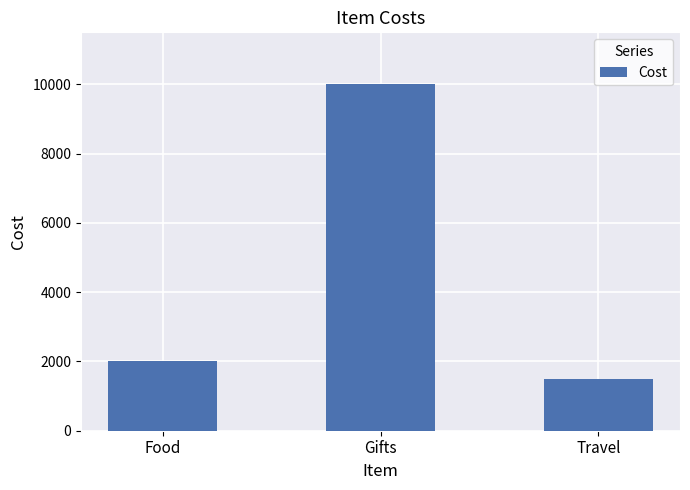

The chart shows a value of 10000 at Gifts. True or false?

True